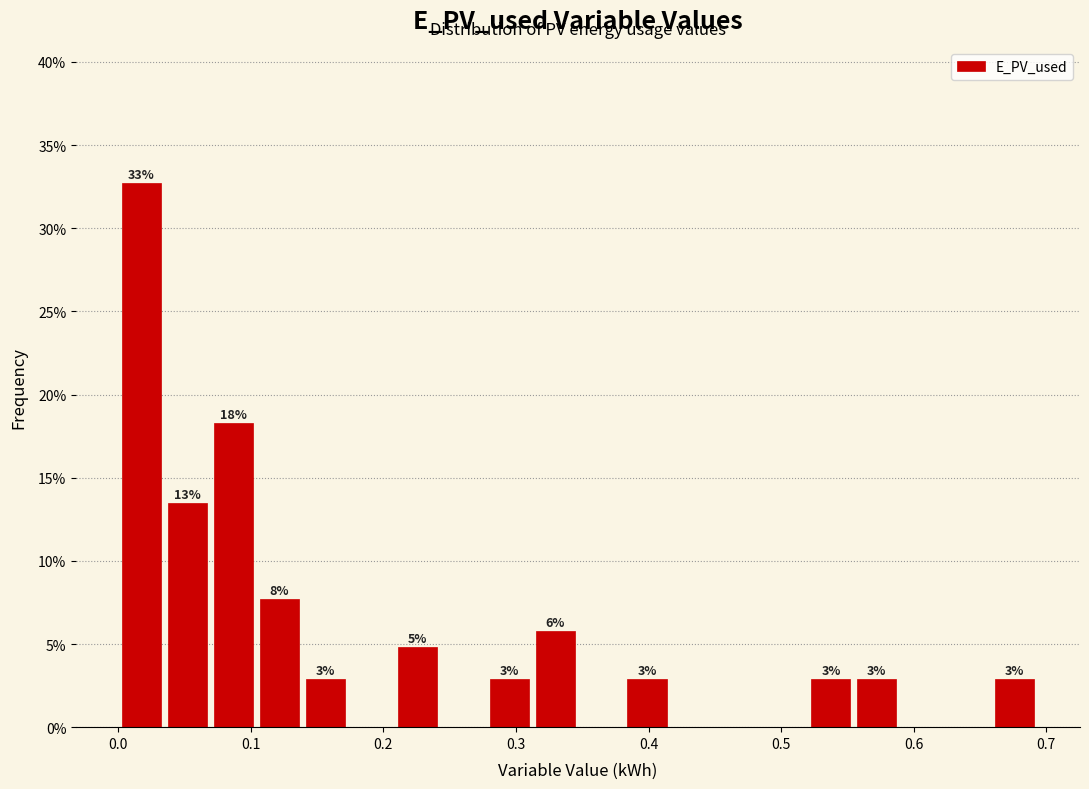

Read against the x-axis, roughly where is the centre of the tallest bar?

0.02